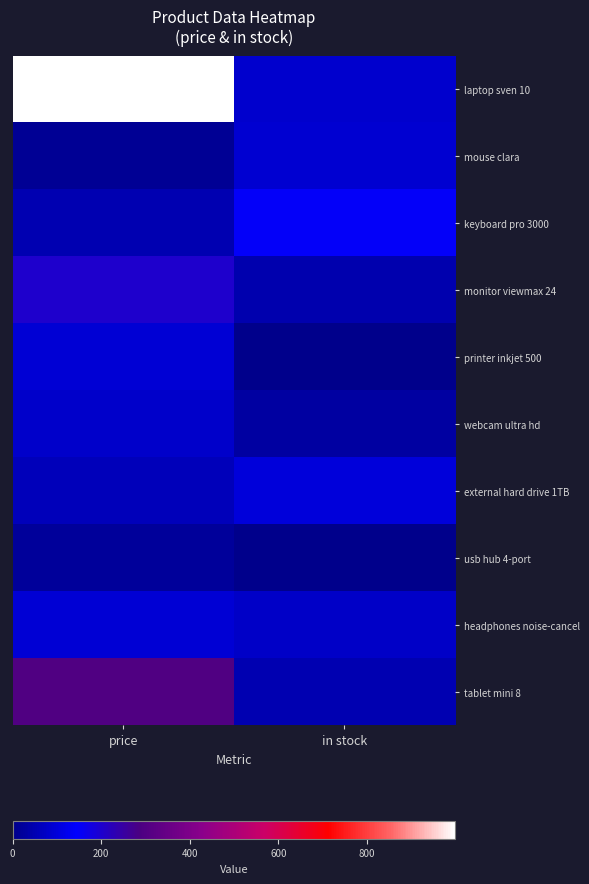

Rank the series at in stock from highest to lowest value.

keyboard pro 3000, external hard drive 1TB, mouse clara, laptop sven 10, headphones noise-cancel, tablet mini 8, monitor viewmax 24, webcam ultra hd, printer inkjet 500, usb hub 4-port